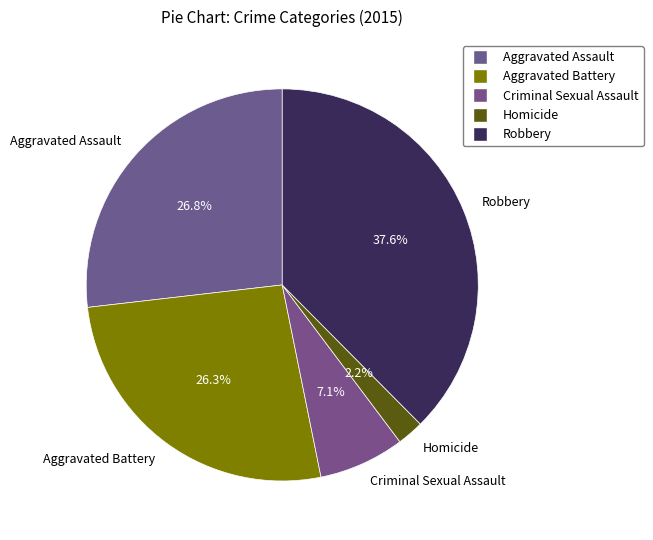

What percentage is the Robbery slice, to the nearest percent?

38%